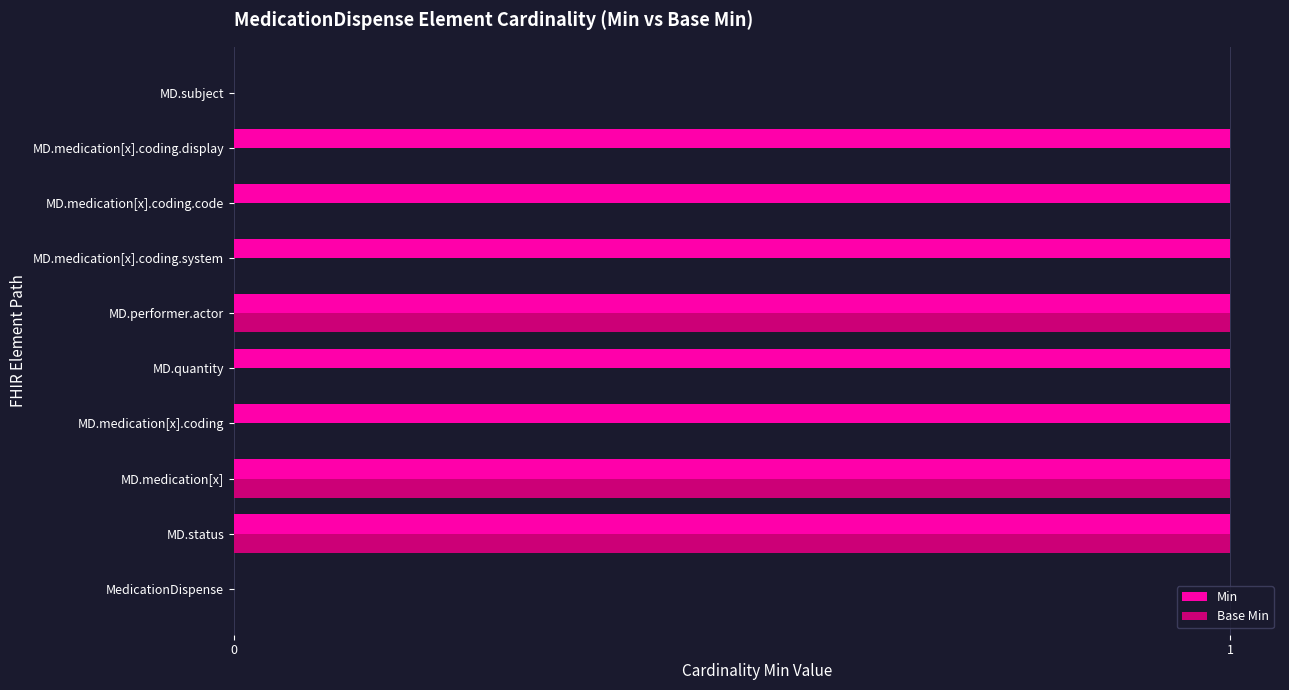

What is the maximum value for Base Min?

1